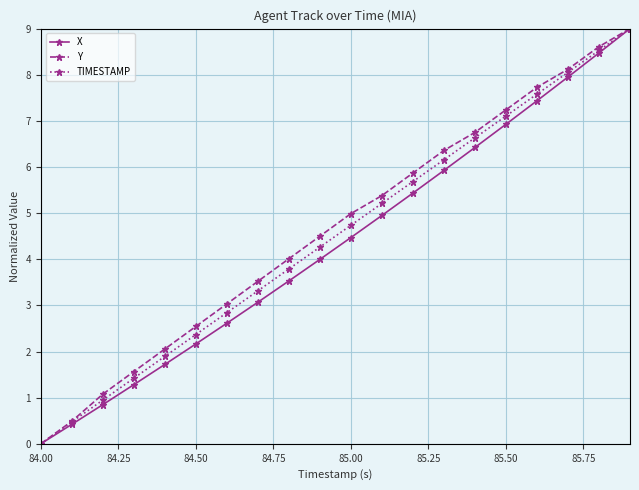

True or false: X has more than 0 interior local peaks.

False